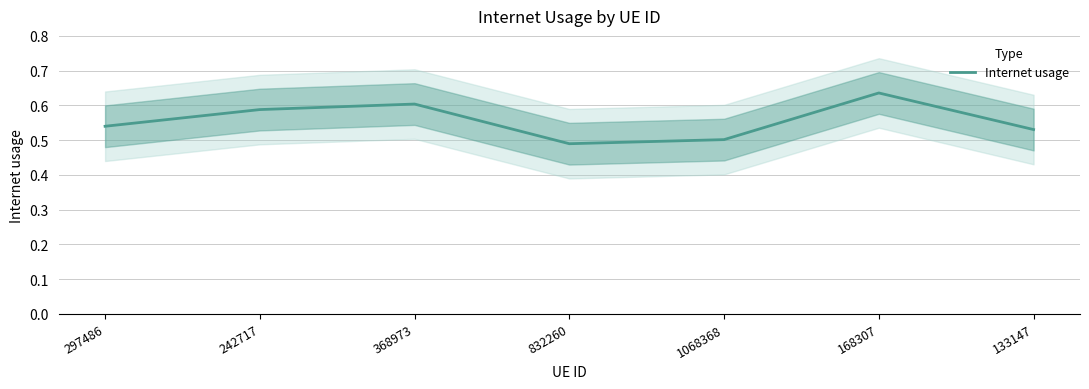

At which label is the value closest to 0?

832260